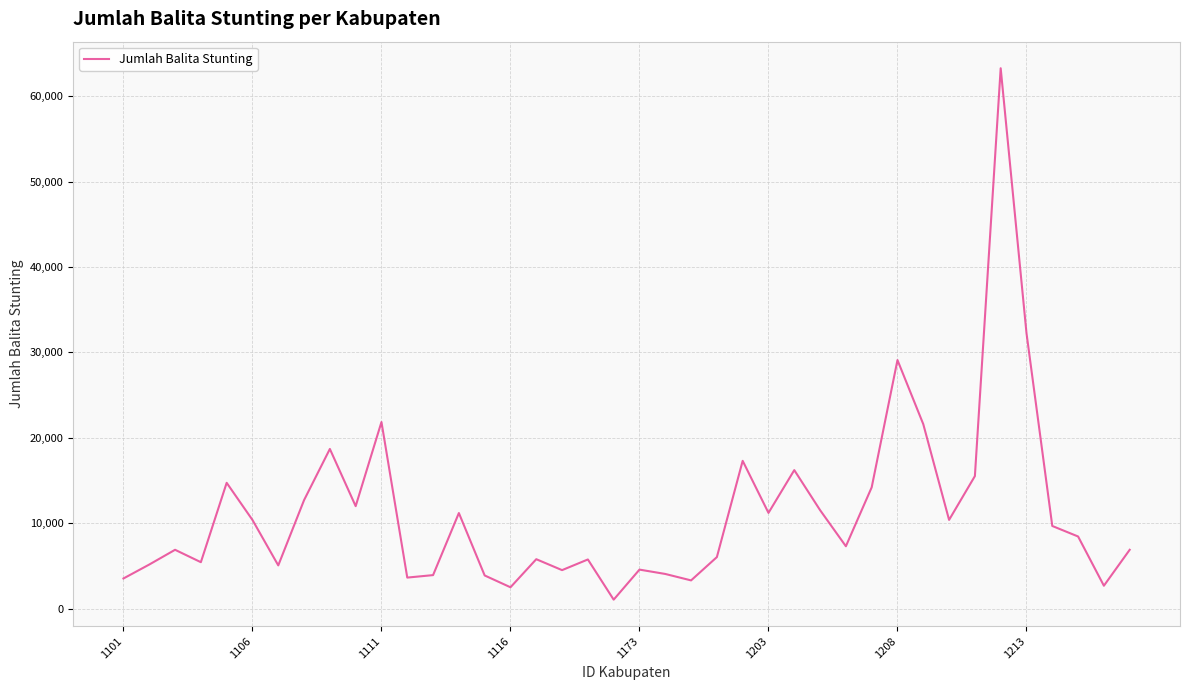

What is the greatest value displayed?

63279.4